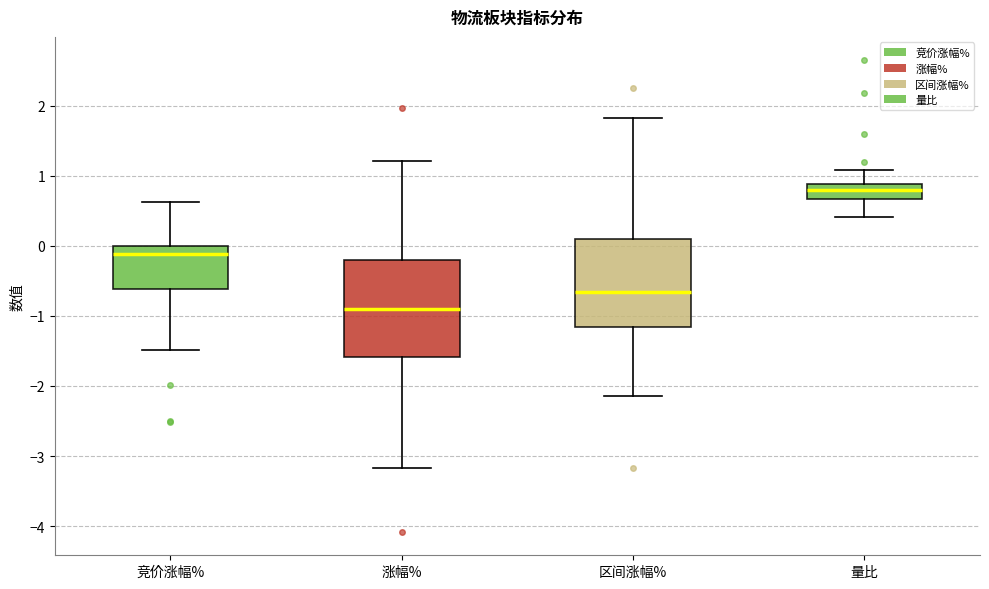

Reading left to right, transcribe this box plot: for each box, give where its median line is, the range the box spans, and where its two whiskers end, as read against the y-axis. The values are not printed on the chart, so give them approximately, as read against the axis.

竞价涨幅%: median -0.1, box -0.6 to 0.0, whiskers -1.5 to 0.6
涨幅%: median -0.9, box -1.6 to -0.2, whiskers -3.2 to 1.2
区间涨幅%: median -0.7, box -1.2 to 0.1, whiskers -2.1 to 1.8
量比: median 0.8, box 0.7 to 0.9, whiskers 0.4 to 1.1